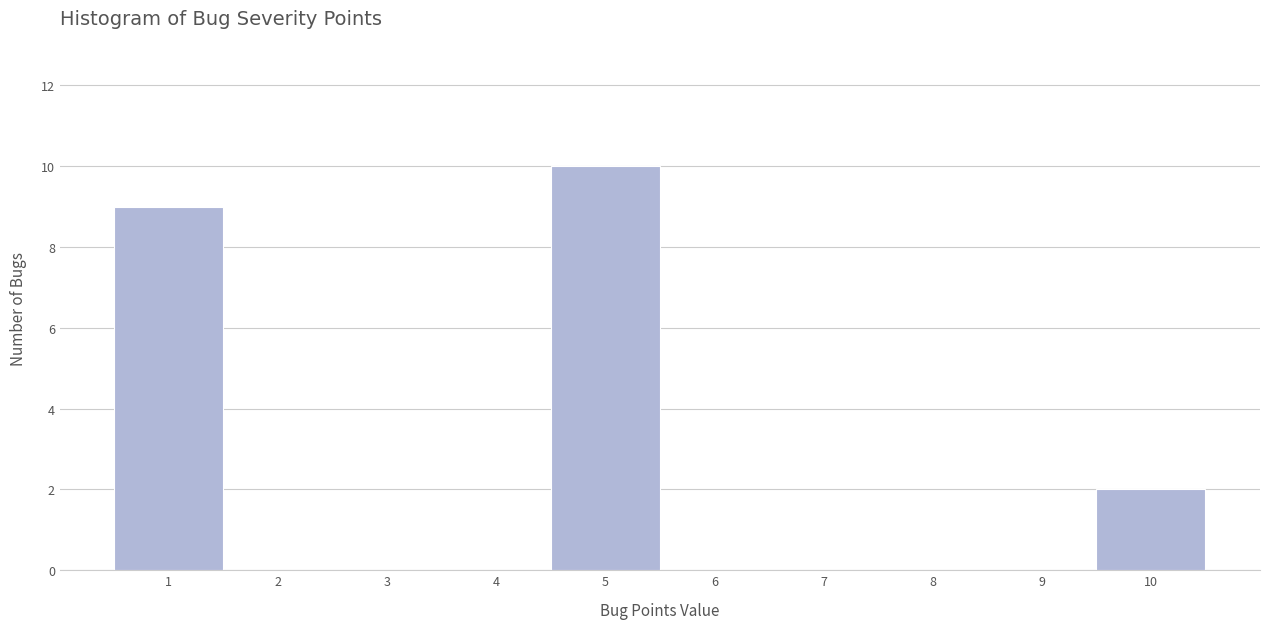

Reading left to right, list every bar in this chart as the range it spans on the x-axis followed by its height. The values are not printed on the chart, so give them approximately, as read against the axis.

0.5 to 1.5: 9
1.5 to 2.5: 0
2.5 to 3.5: 0
3.5 to 4.5: 0
4.5 to 5.5: 10
5.5 to 6.5: 0
6.5 to 7.5: 0
7.5 to 8.5: 0
8.5 to 9.5: 0
9.5 to 10.5: 2